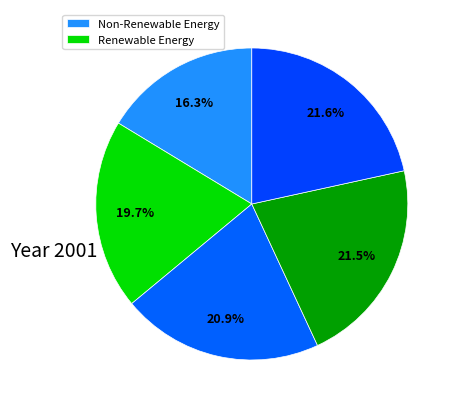

Rank the categories by value from highest to lowest.

4, 3, 2, 1, 0